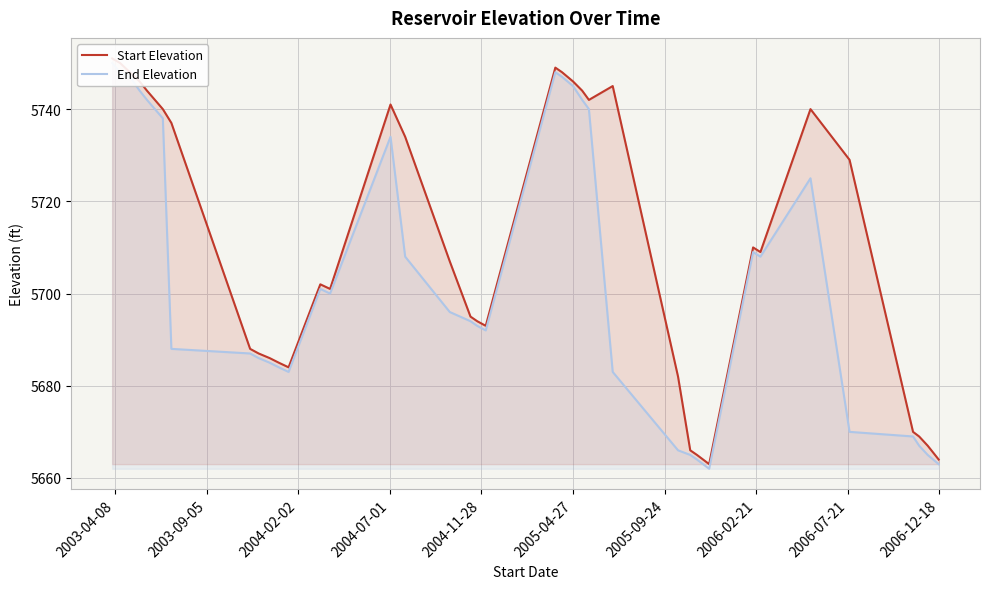

True or false: End Elevation has more than 1 interior local peaks.

True